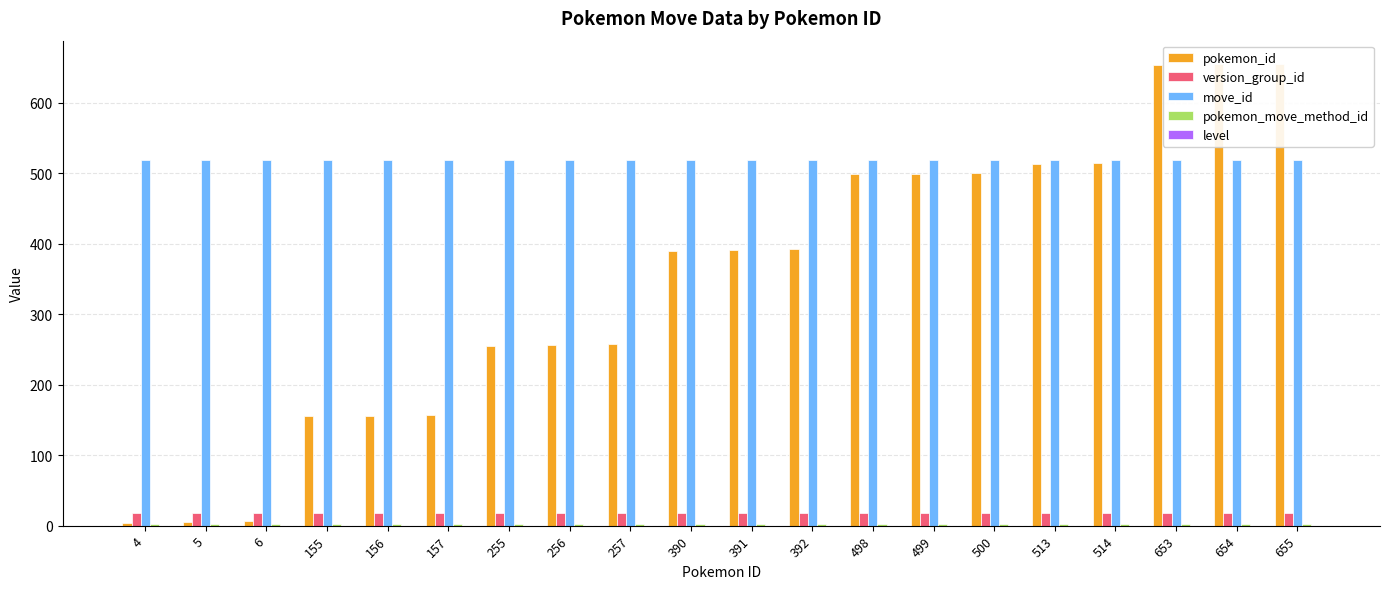

Rank the series by their maximum value, from lowest to highest.

level, pokemon_move_method_id, version_group_id, move_id, pokemon_id